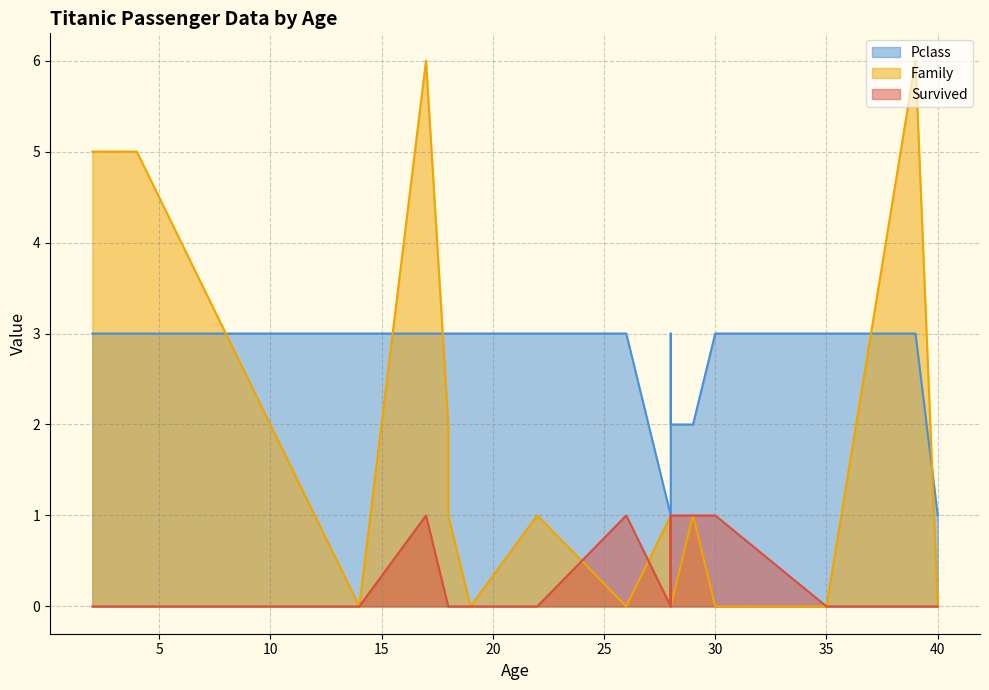

Which series has the largest total across all categories?

Pclass